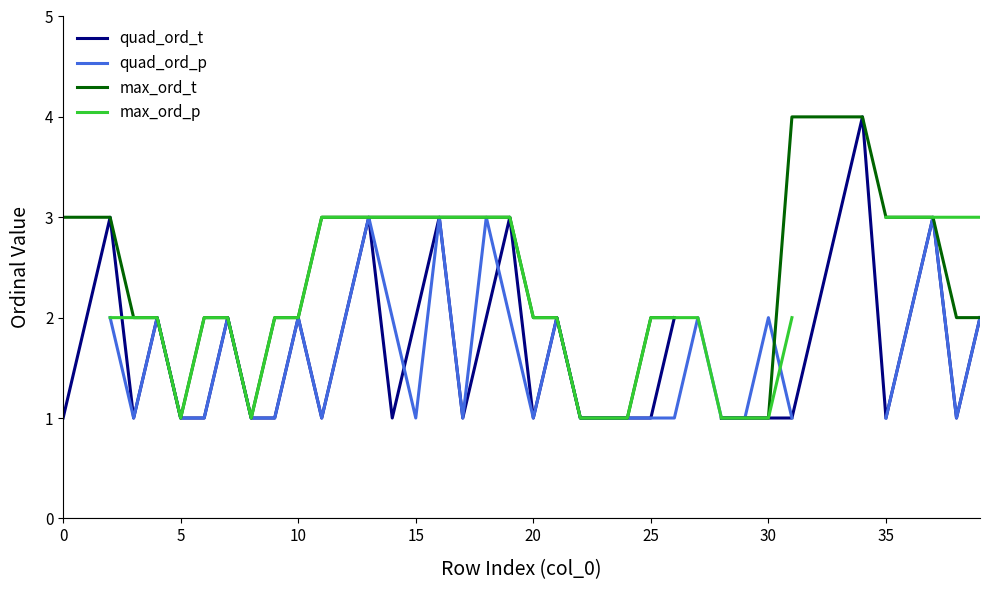

List the series in order of their peak value, highest first.

quad_ord_t, max_ord_t, quad_ord_p, max_ord_p